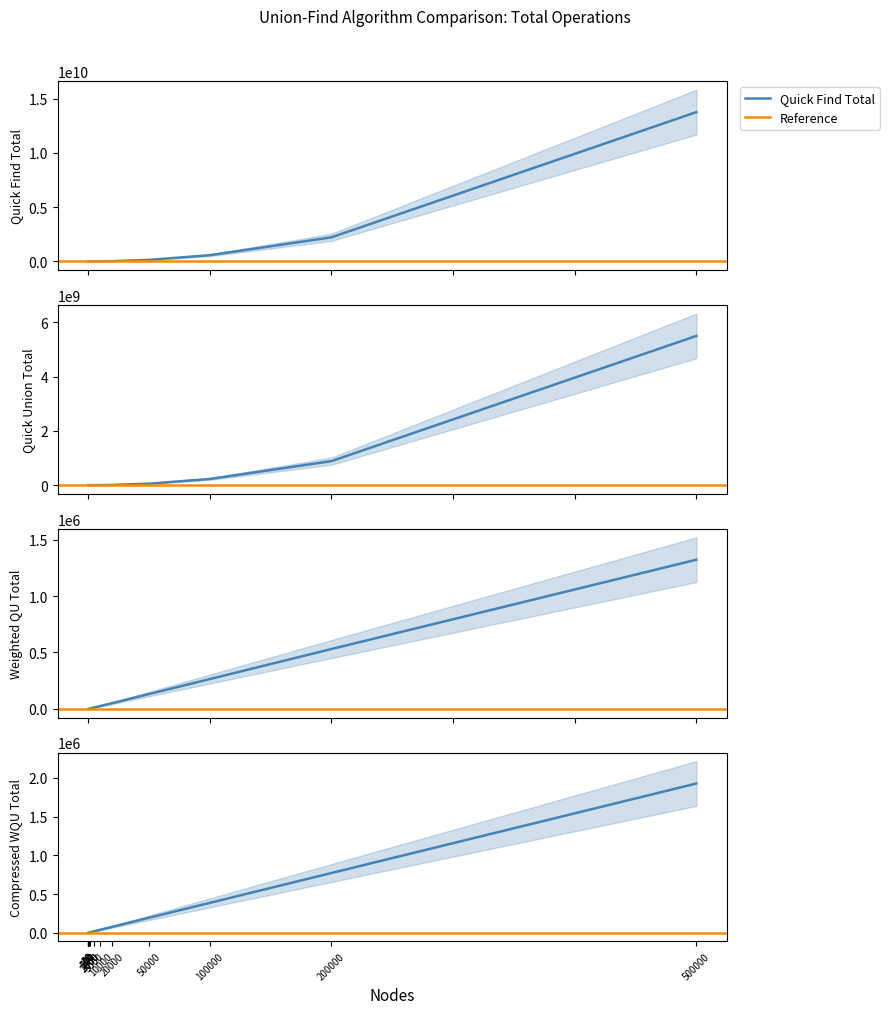

Which series has the largest range (max minus min)?

Quick Find Total